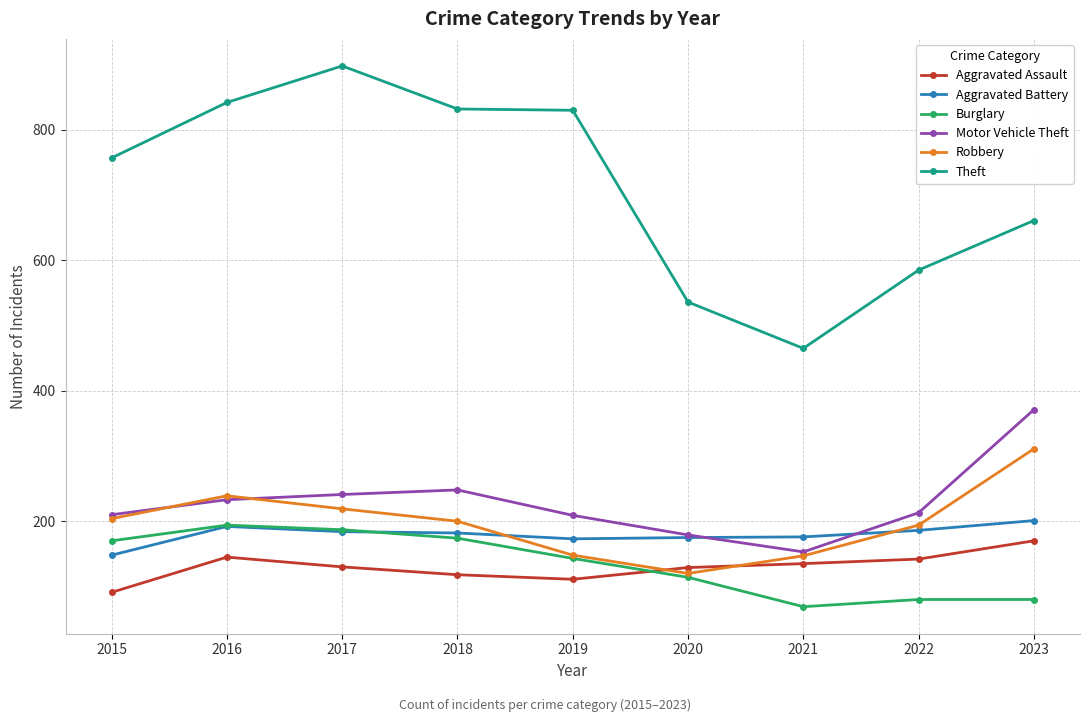

How many data points in Aggravated Battery are less than 182?

4